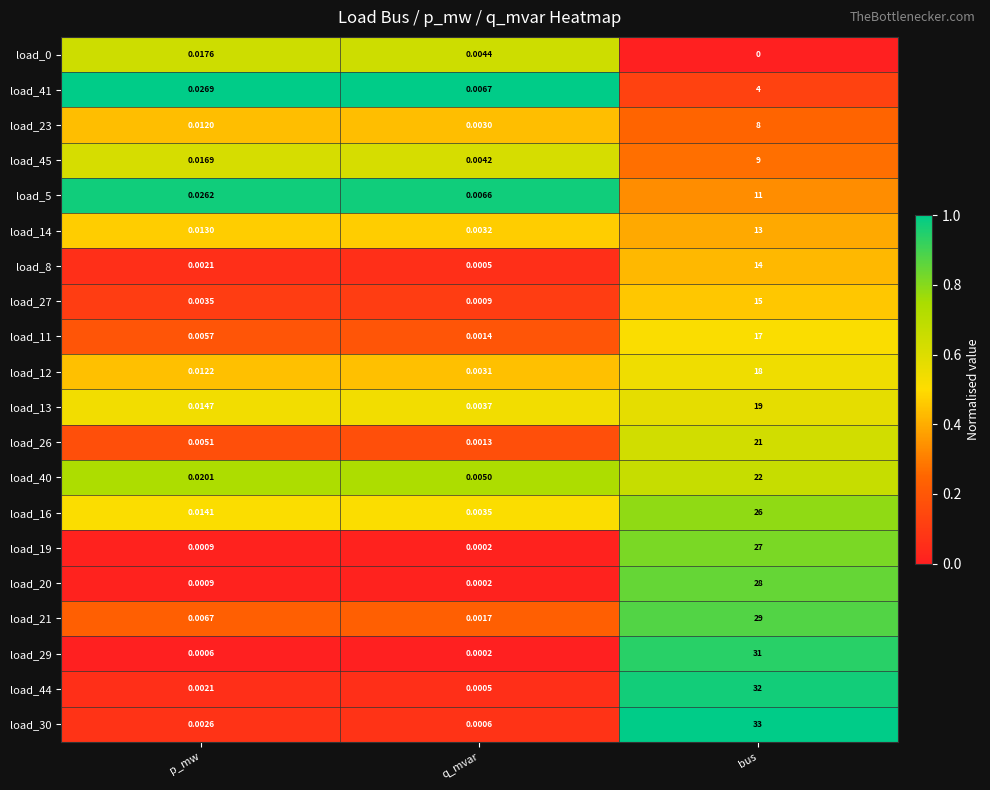

List the labels in order of load_5 value, largest first.

bus, p_mw, q_mvar